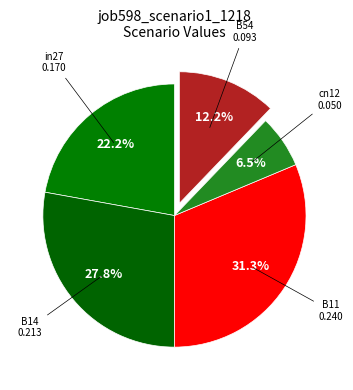

Count the number of slices in the pie.

5